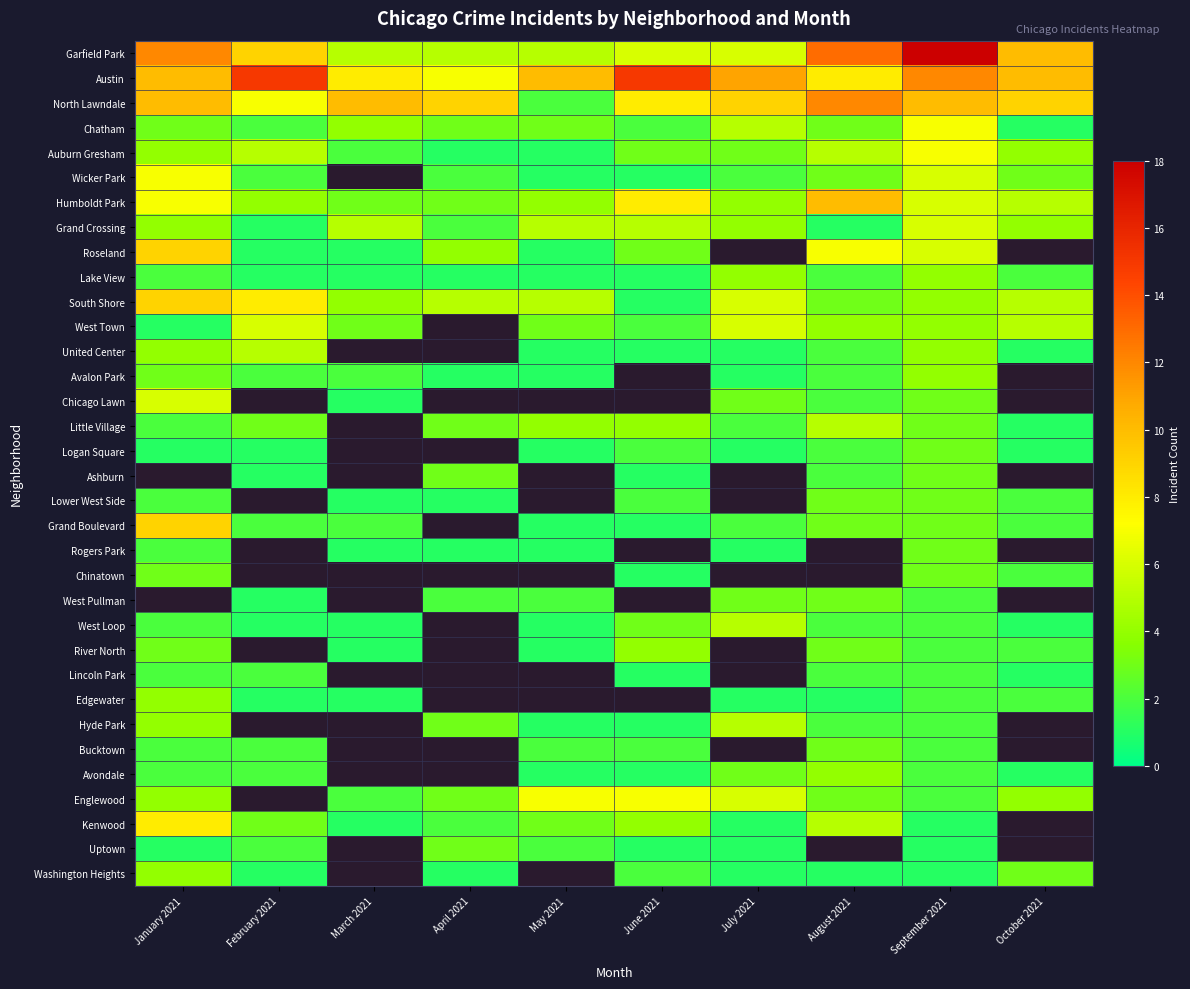

What is the greatest value displayed?

18.0